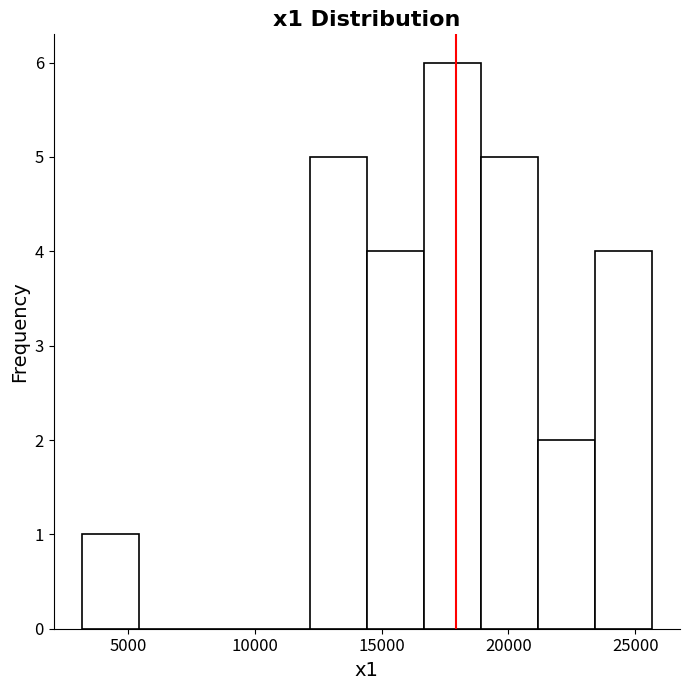

Reading left to right, list every bar in this chart as the range it spans on the x-axis followed by its height. Neither the bar edges nor the heights are printed on the chart, so give them approximately, as read against the axes.

3000 to 5500: 1
5500 to 7500: 0
7500 to 10000: 0
10000 to 12000: 0
12000 to 14500: 5
14500 to 16500: 4
16500 to 19000: 6
19000 to 21000: 5
21000 to 23500: 2
23500 to 25500: 4